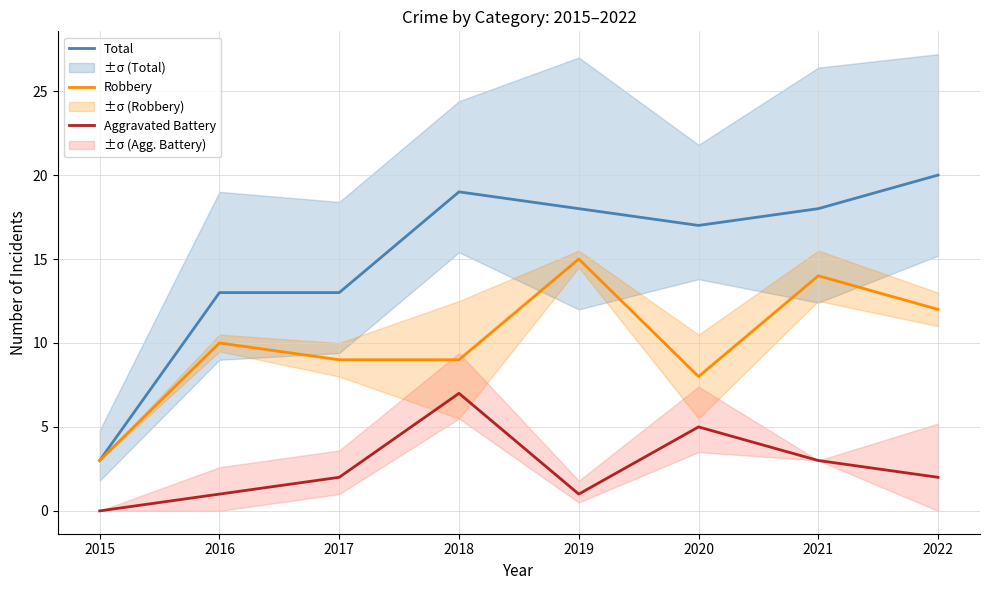

Which label corresponds to the largest value in the chart?

2022